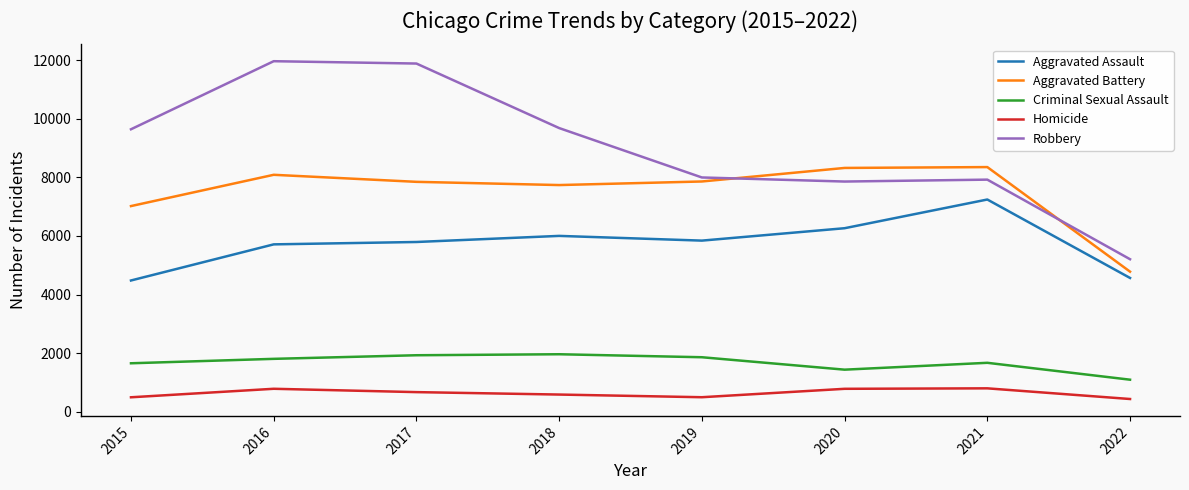

Which series has the widest spread of values?

Robbery